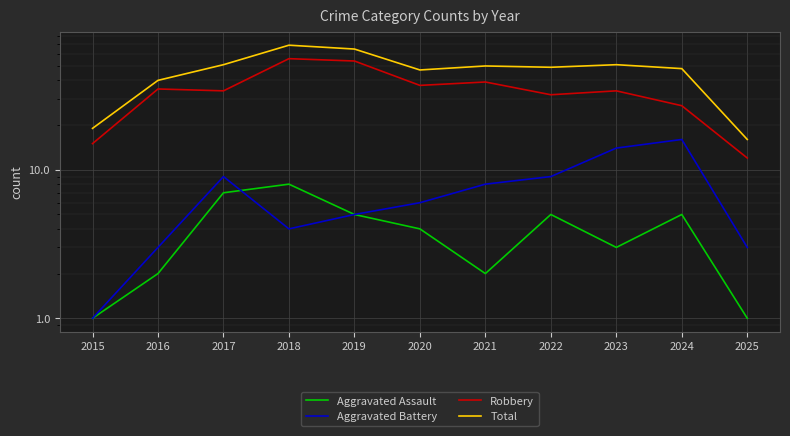

Which has a higher value, 2016 or 2018?

2018